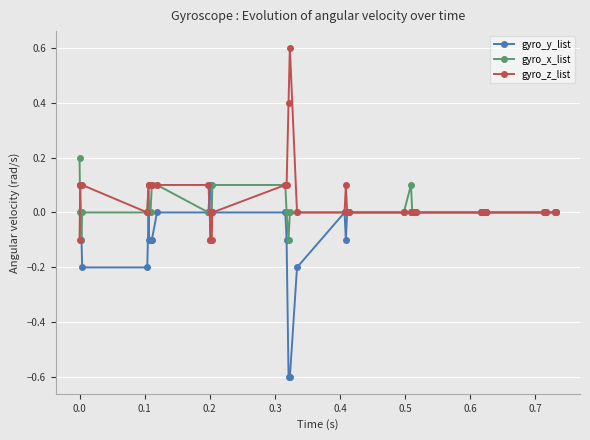

What is the maximum value shown in the chart?

0.6